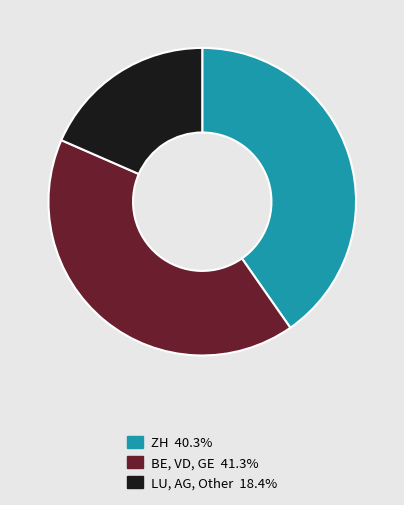

Does any single category account for the majority?

No